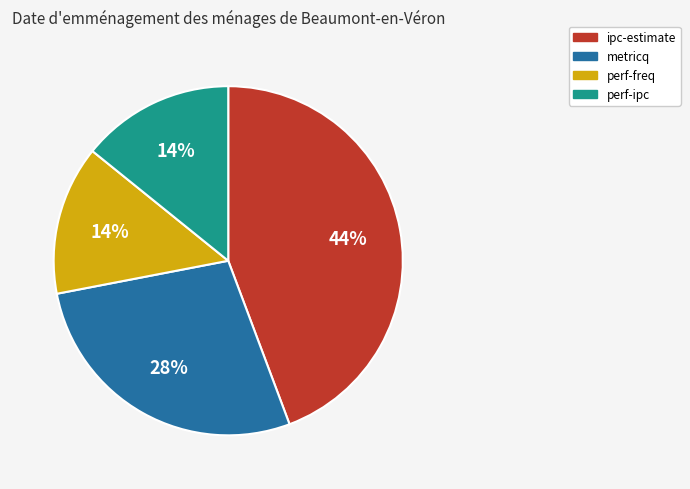

To the nearest percent, what is the average slice percentage?

25%